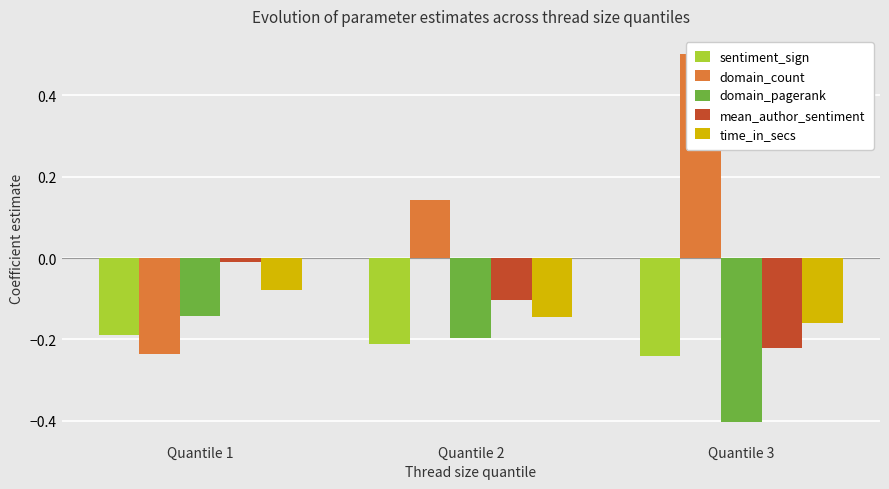

Rank the series by their maximum value, from lowest to highest.

sentiment_sign, domain_pagerank, time_in_secs, mean_author_sentiment, domain_count